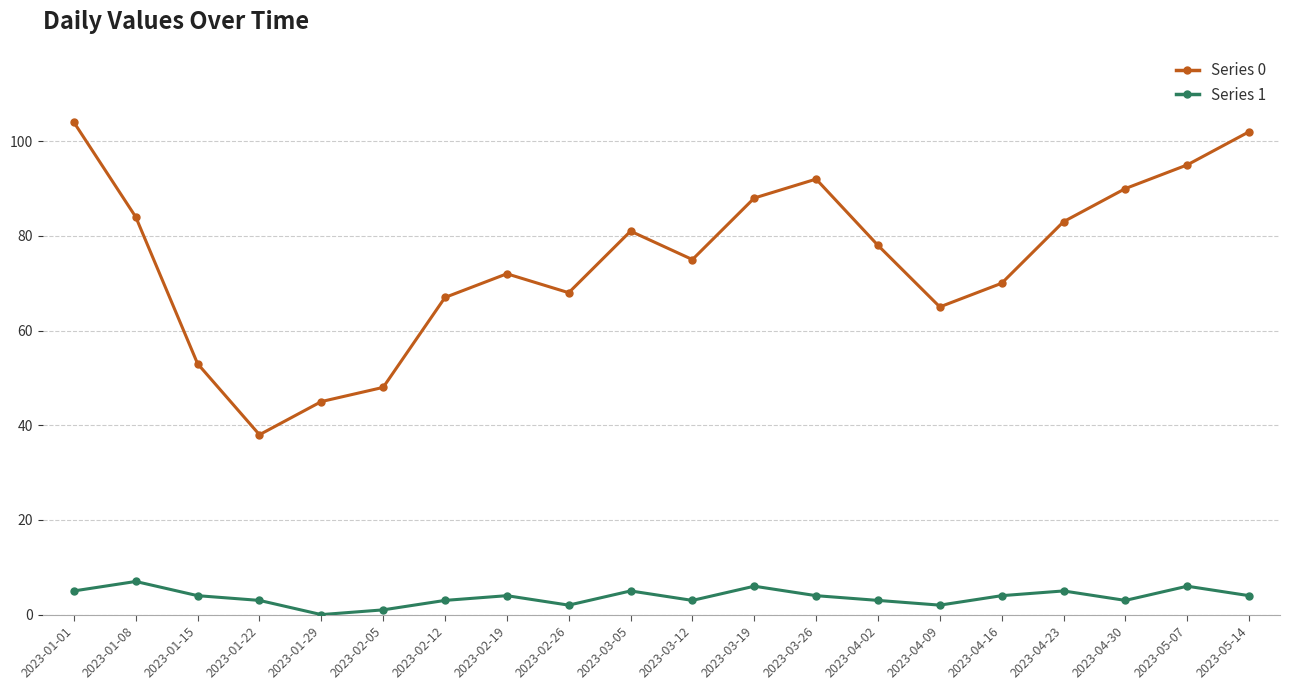

What is the label of the 2nd point from the right?

2023-05-07